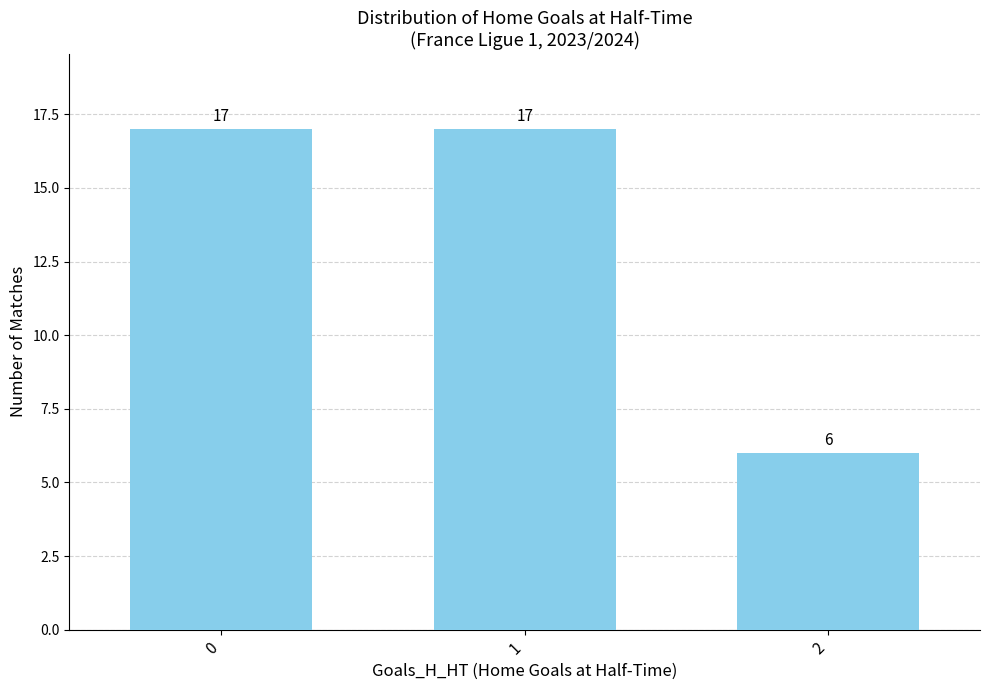

What is the minimum value shown in the chart?

6